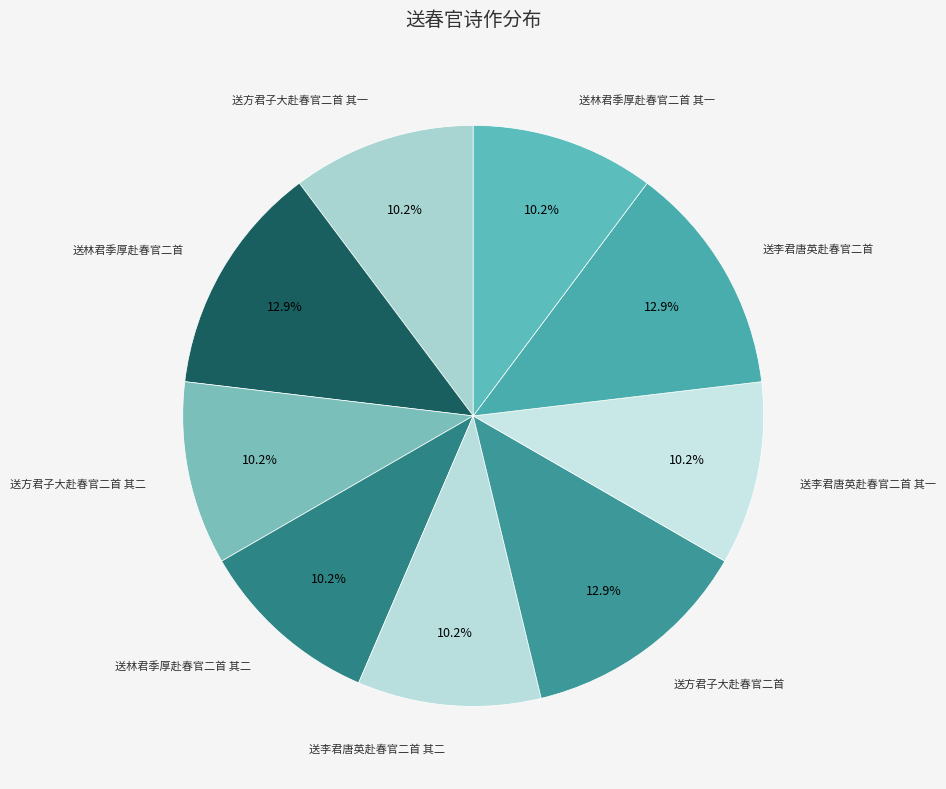

True or false: 送李君唐英赴春官二首 其一 accounts for 10% of the total.

True